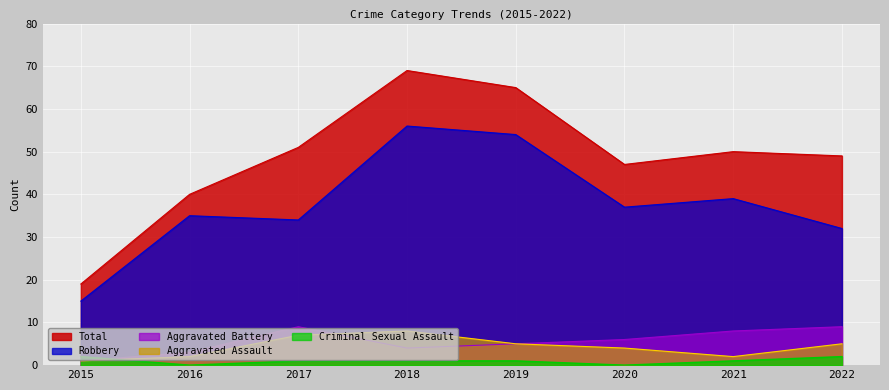

True or false: Total and Criminal Sexual Assault intersect in this chart.

False